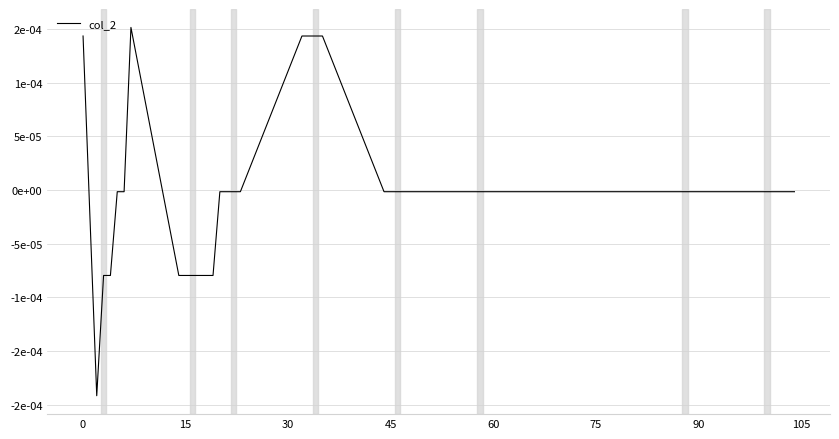

How many points are lower than both their immediate neighbors (excluding endpoints)?

1